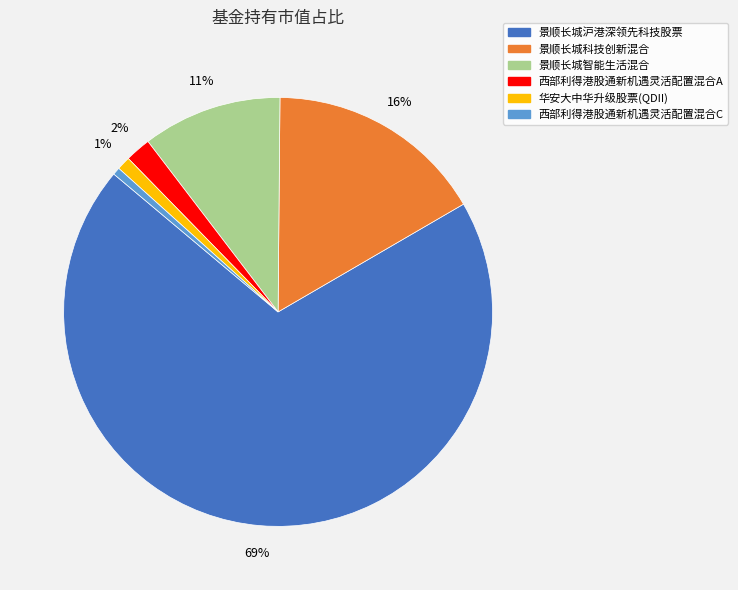

The 西部利得港股通新机遇灵活配置混合C slice represents 1% of the pie. True or false?

True